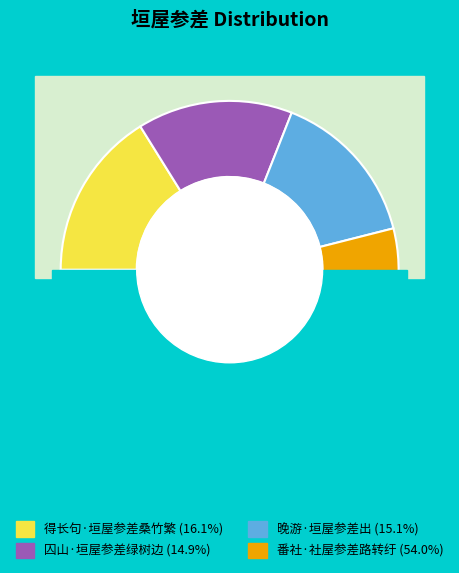

What is the majority slice?

番社·社屋参差路转纡